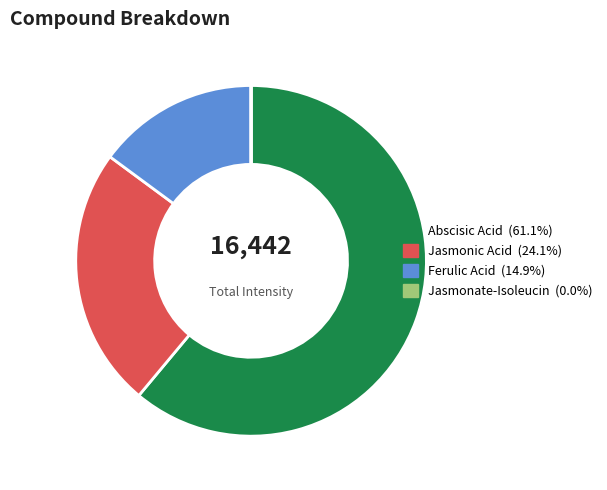

What is the largest slice in the pie chart?

Abscisic Acid